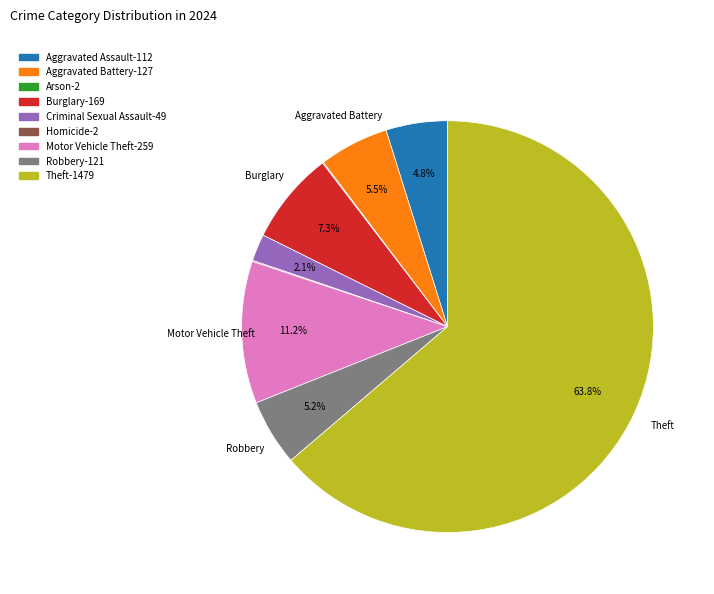

Does any single category account for the majority?

Yes